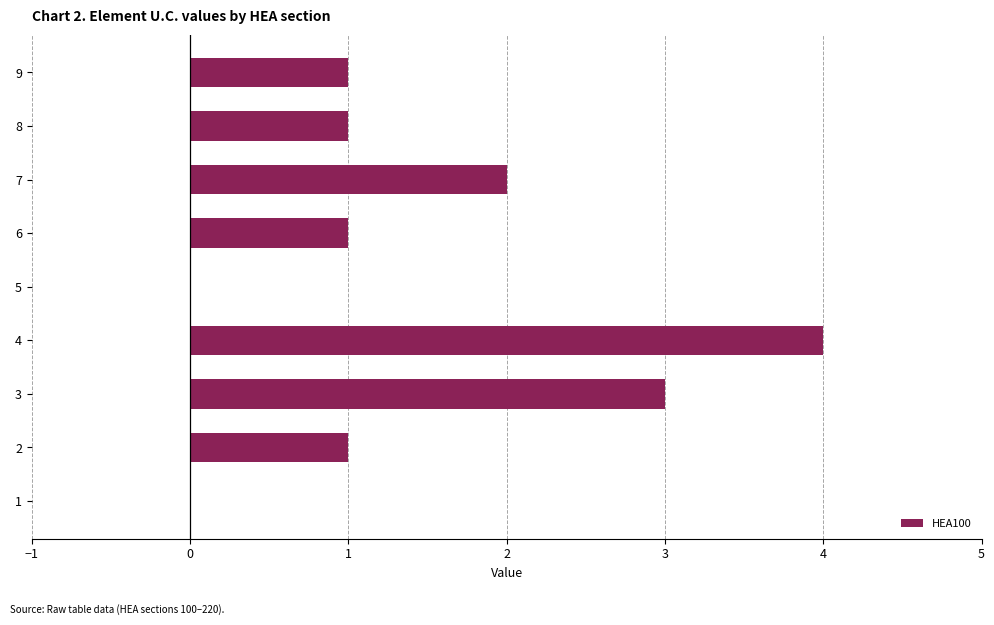

How many data points does each series have?

9